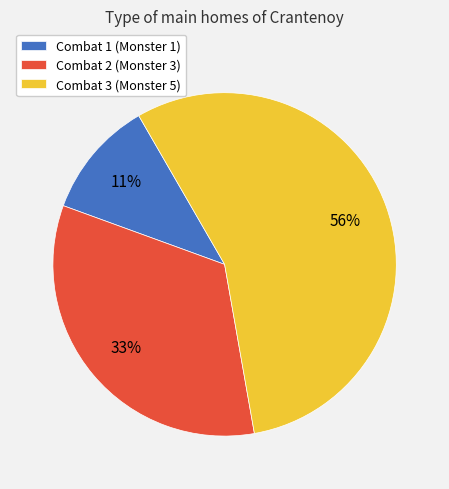

True or false: Combat 2 (Monster 3) accounts for 33% of the total.

True